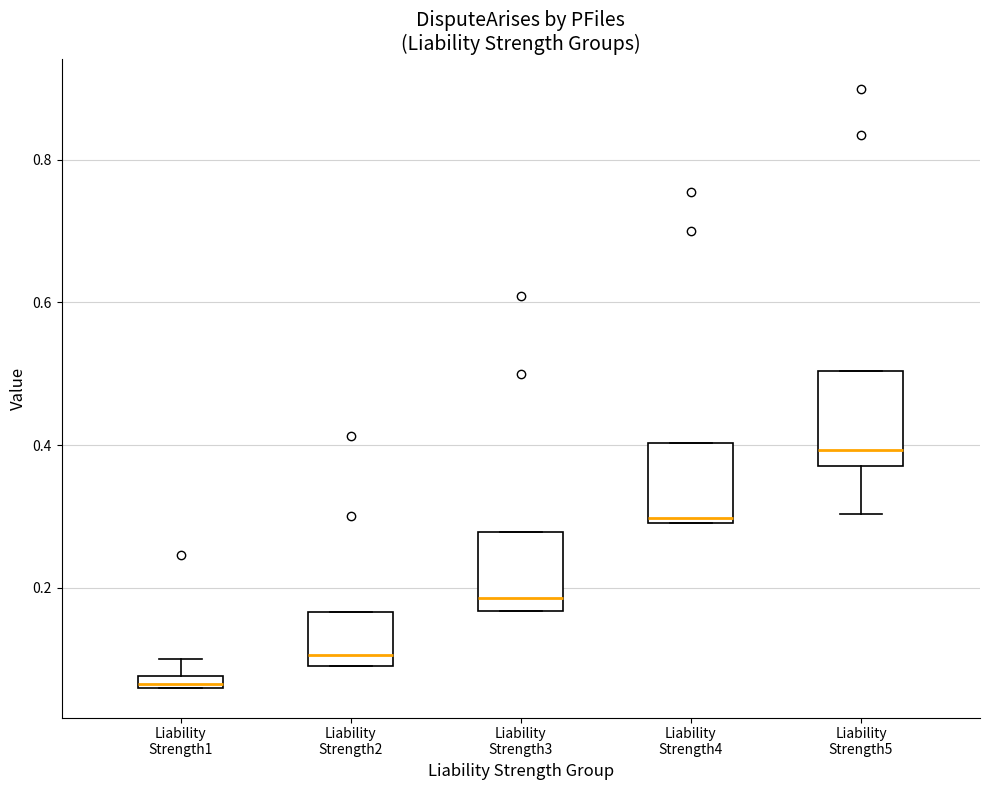

Where is the upper edge of the box for Liability Strength4 on the y-axis? The values are not printed on the chart, so give them approximately, as read against the axis.

0.40